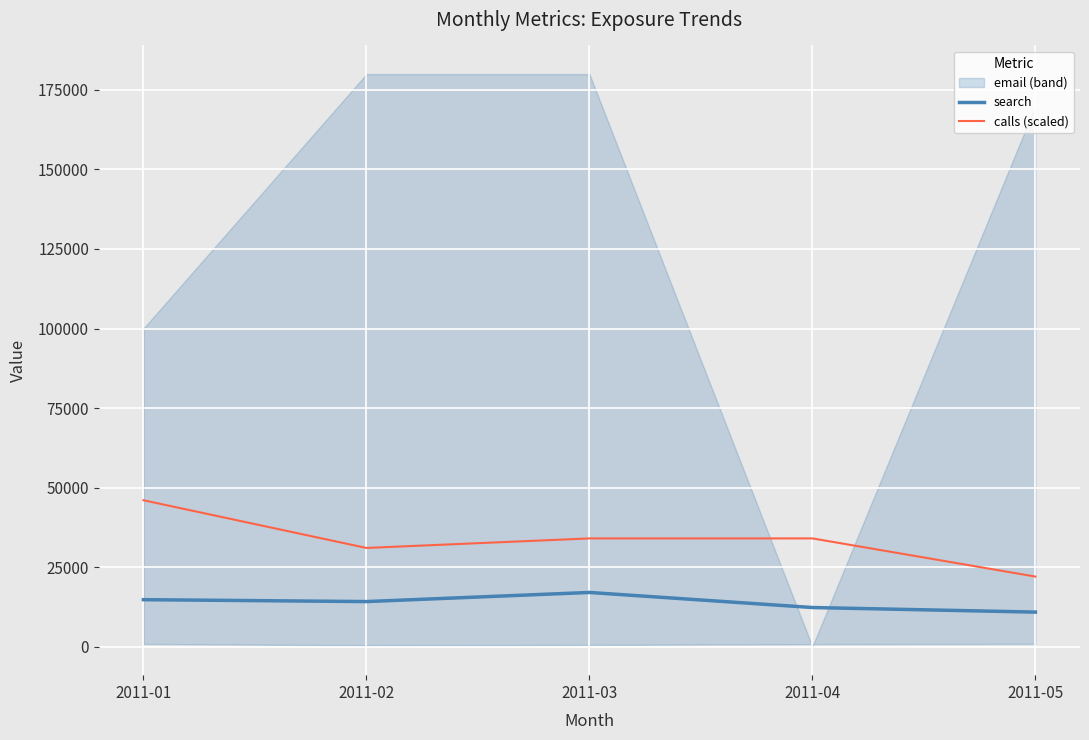

Where does the search series first go above 14140?

2011-01